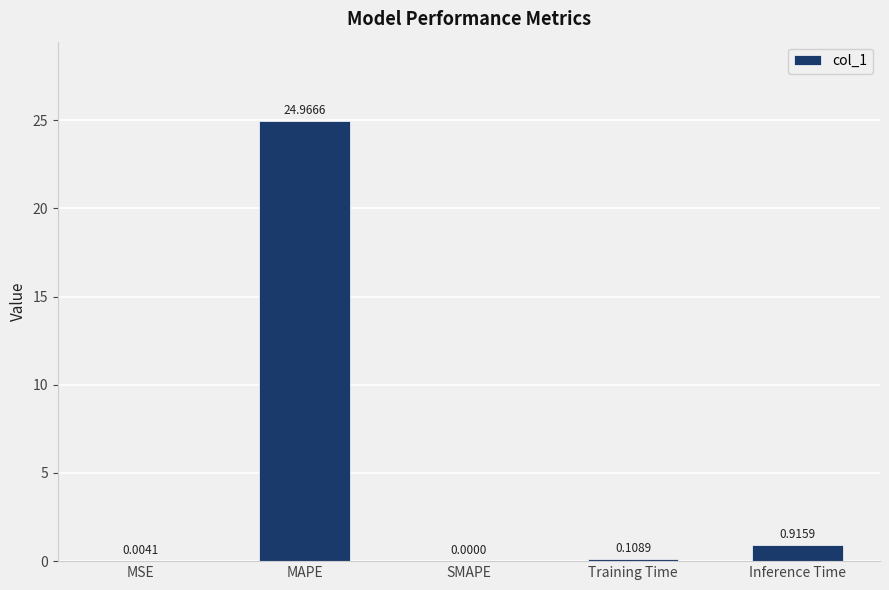

Which has a higher value, Inference Time or MSE?

Inference Time